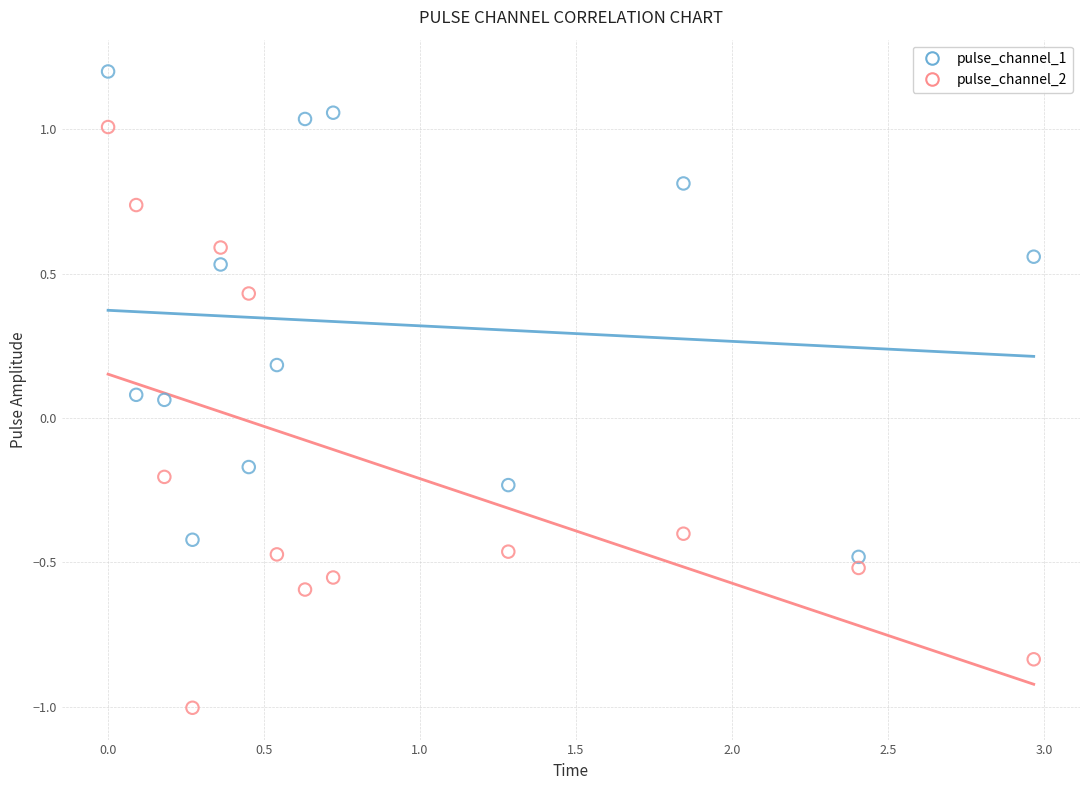

Which series has the widest spread of Y values?

pulse_channel_2